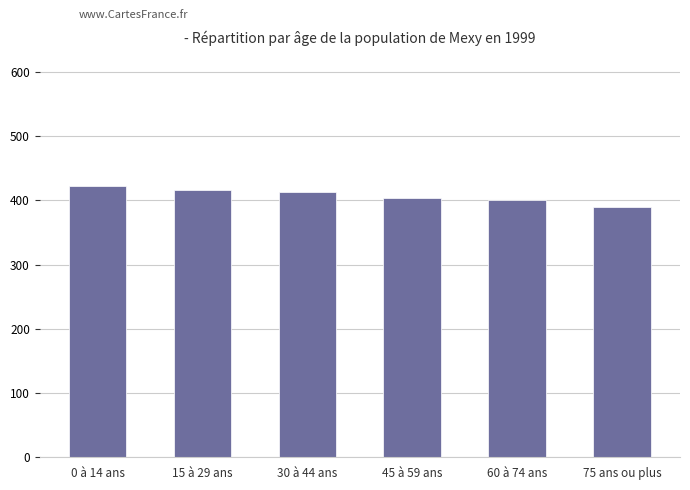

At which label does the data first exceed 413?

0 à 14 ans